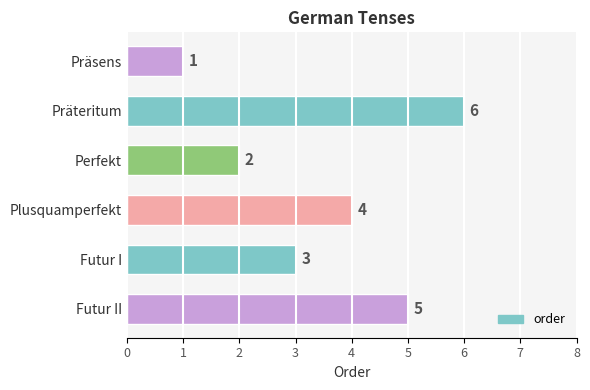

How many categories are shown in the chart?

6